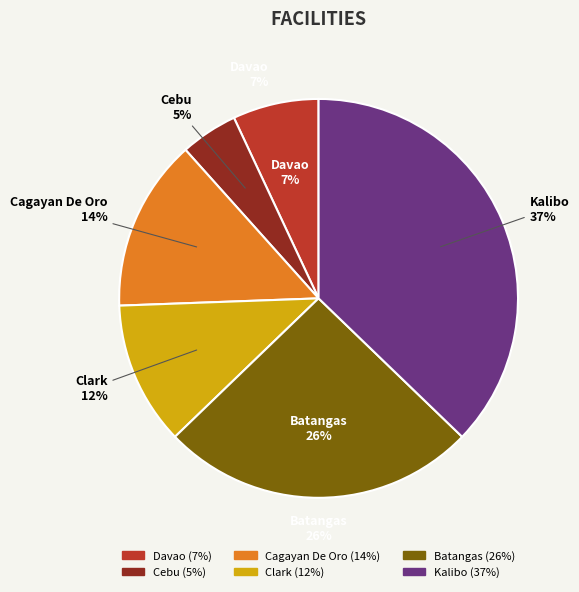

How many segments does this pie chart have?

6